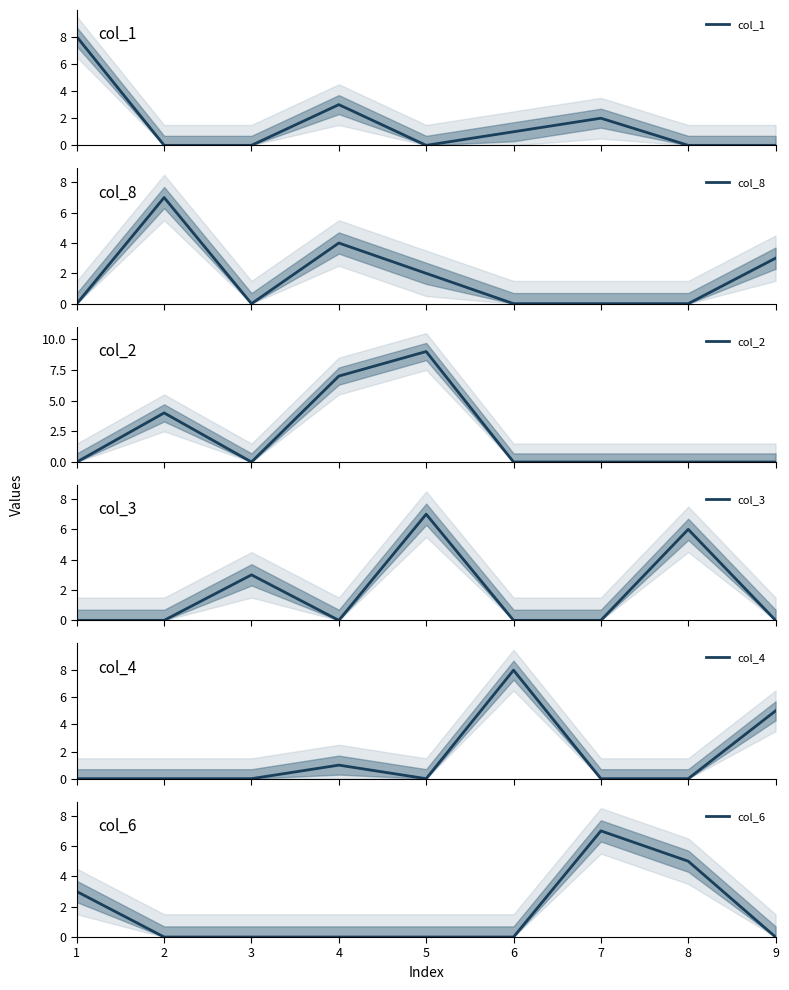

Rank the categories by col_8 value from highest to lowest.

2, 4, 9, 5, 1, 3, 6, 7, 8